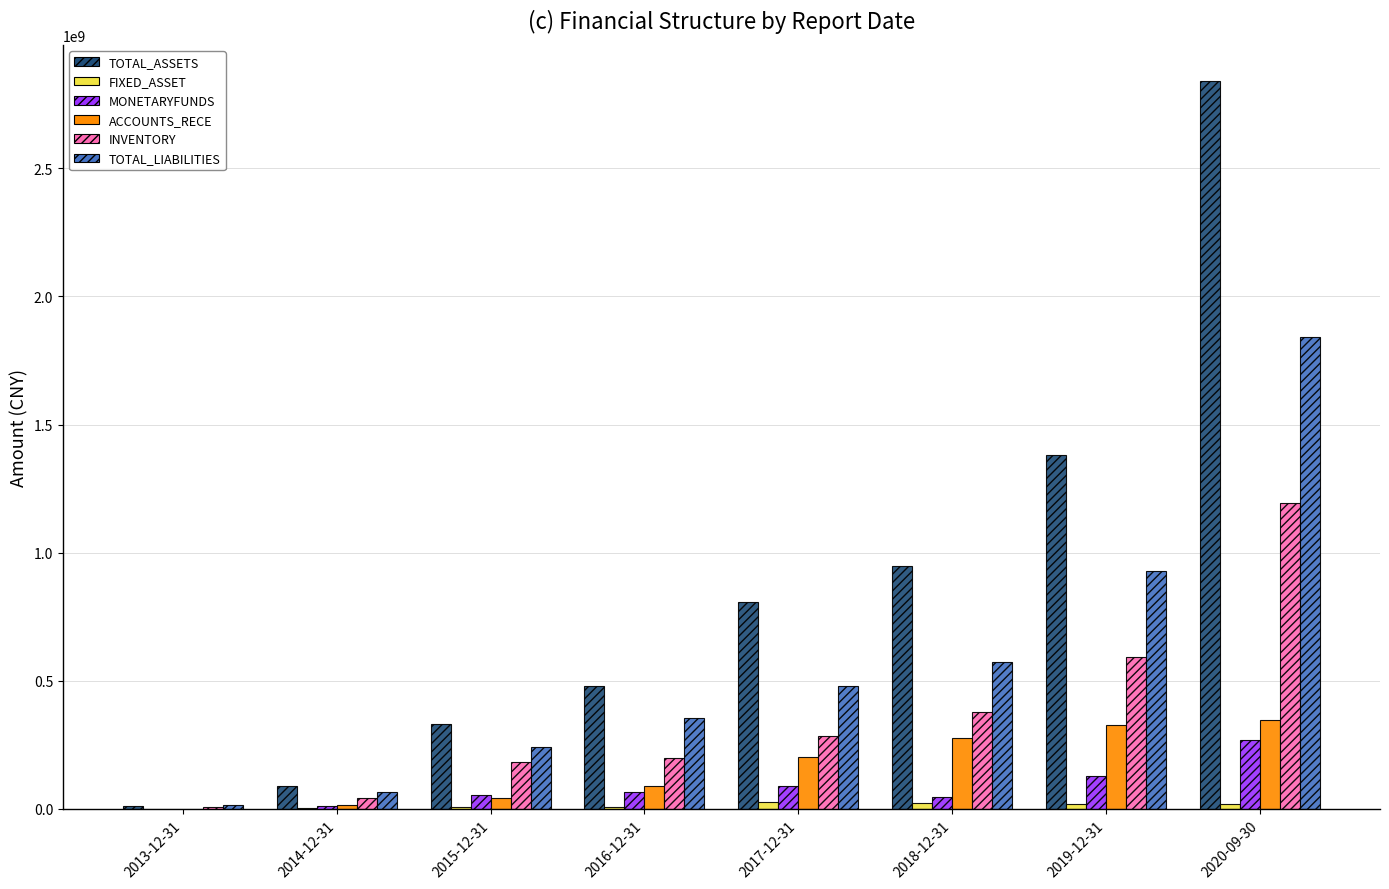

Is the value of TOTAL_LIABILITIES at 2020-09-30 greater than the value of INVENTORY at 2015-12-31?

Yes